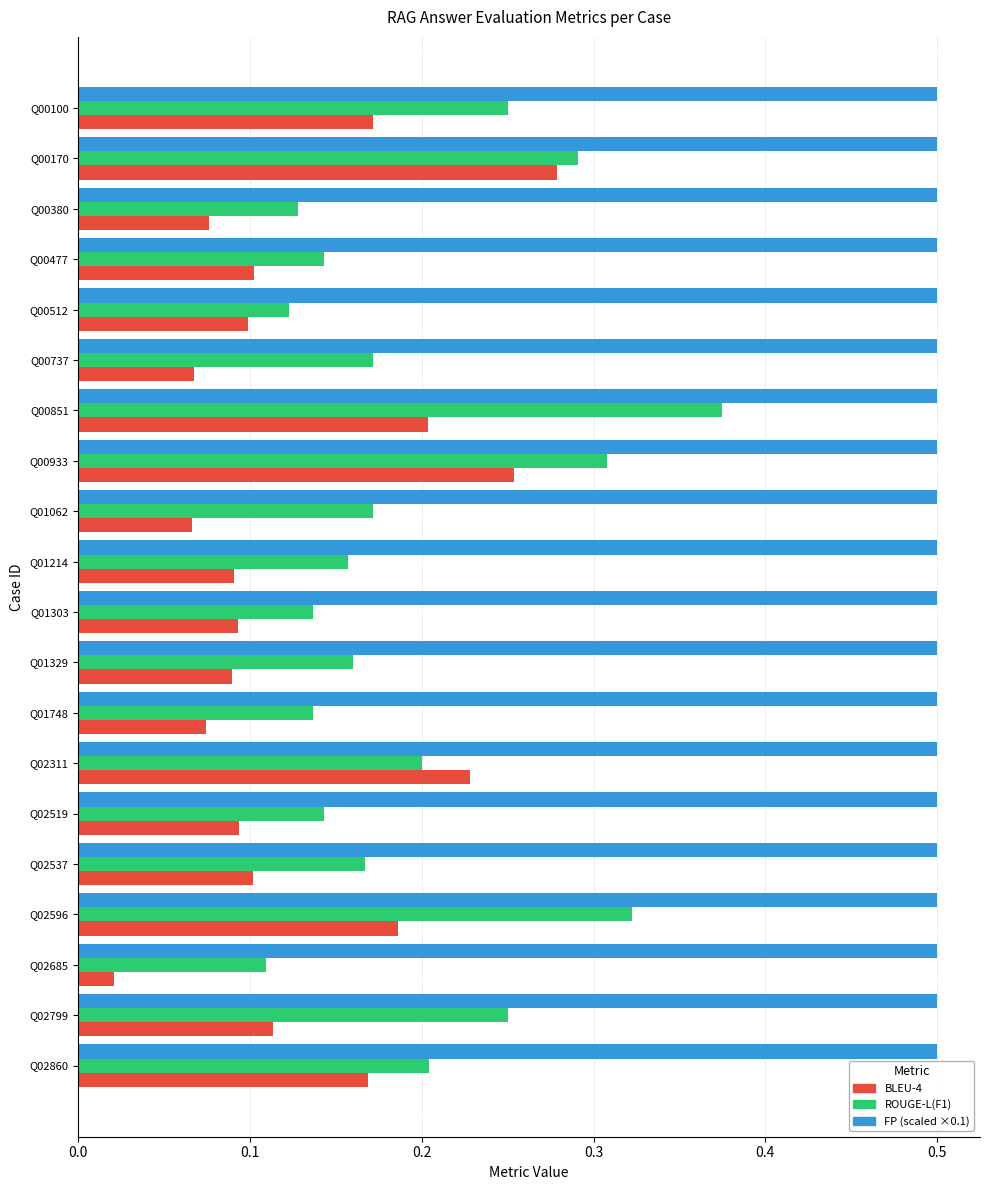

Rank the series by their average value, from lowest to highest.

BLEU-4, ROUGE-L(F1), FP (scaled ×0.1)